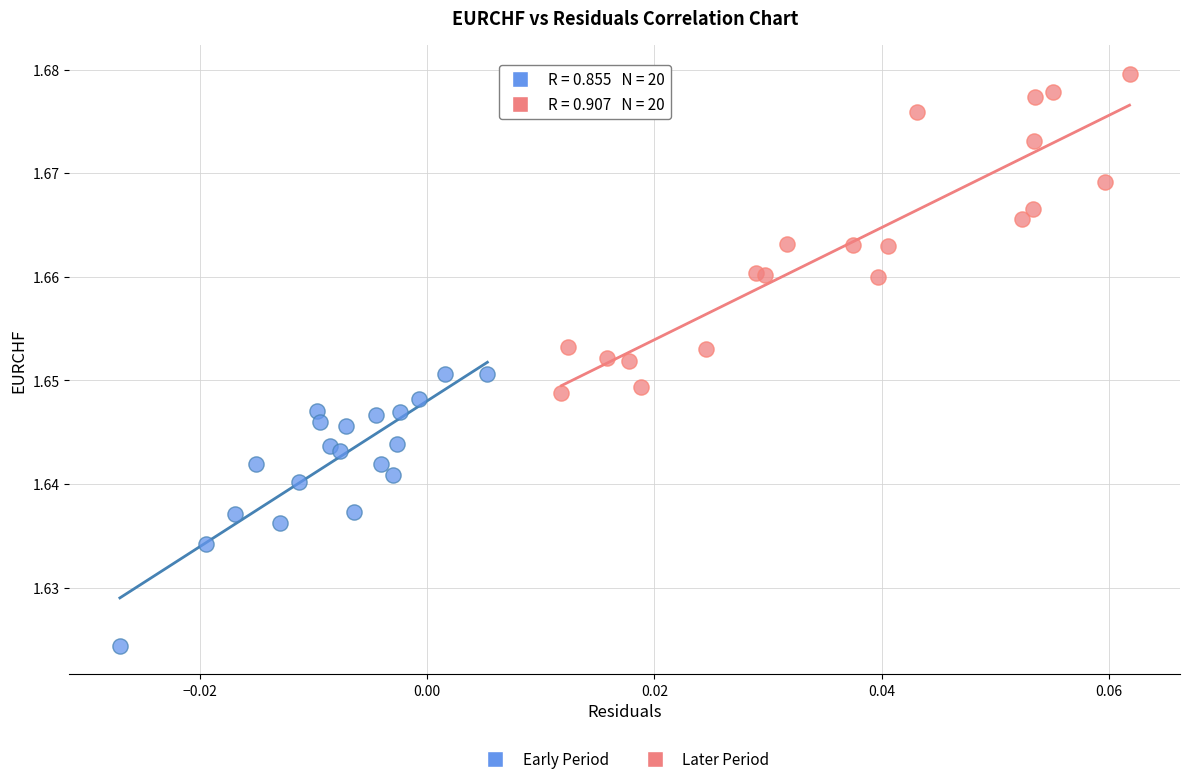

Which series reaches the minimum Y coordinate?

Early Period